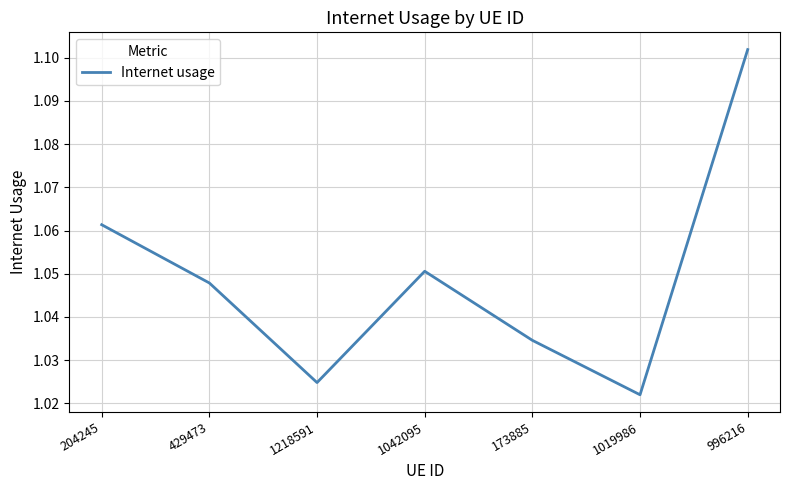

List the labels in order of value, smallest first.

1019986, 1218591, 173885, 429473, 1042095, 204245, 996216